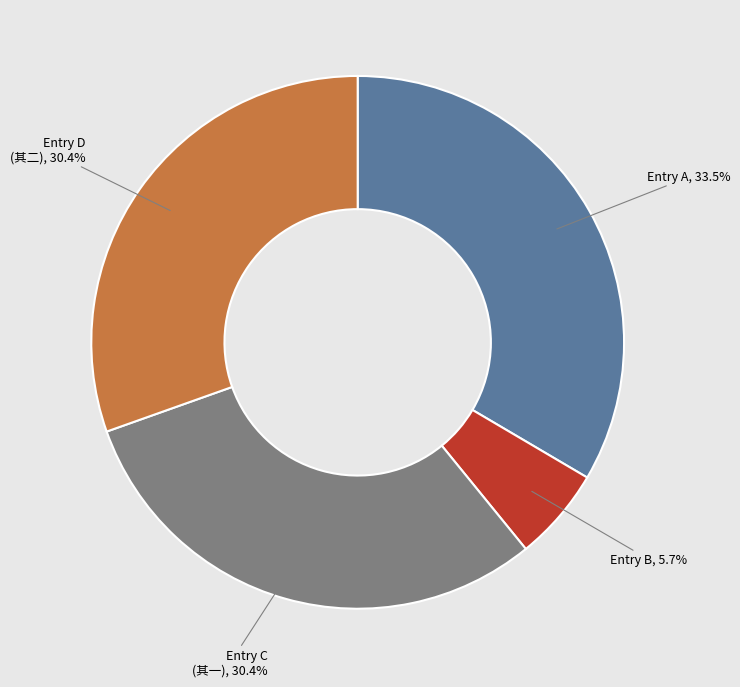

Is there a majority slice in this chart?

No